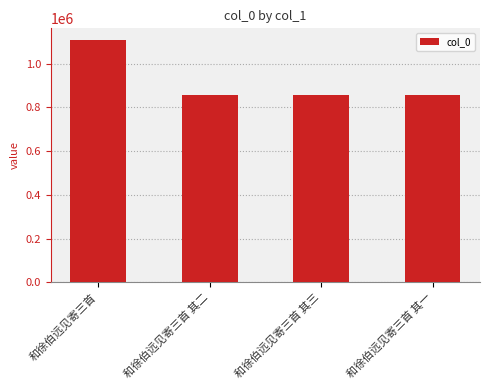

The value at 和徐伯远见寄三首 其一 is 225841. True or false?

False